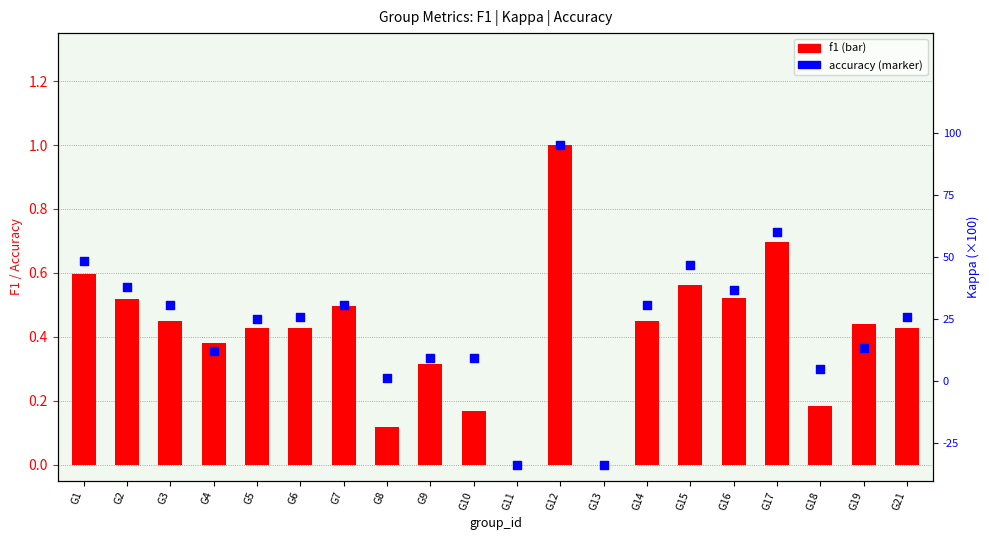

What are all the series names shown in the legend?

f1, accuracy